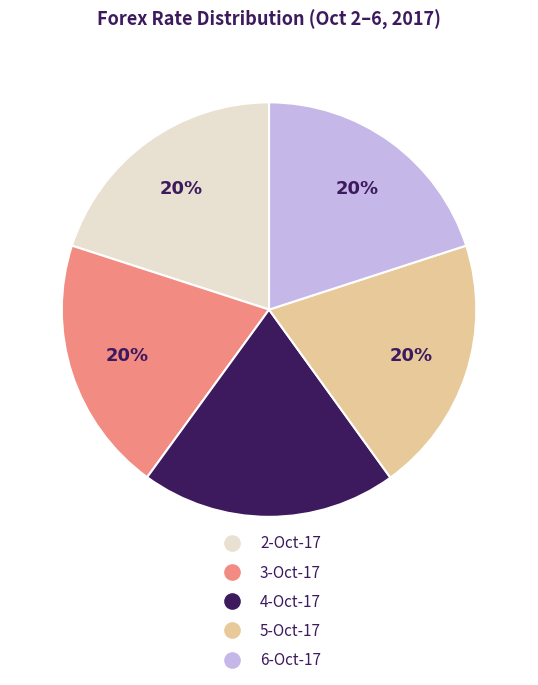

Do 5-Oct-17 and 2-Oct-17 together represent more than half of the pie?

No